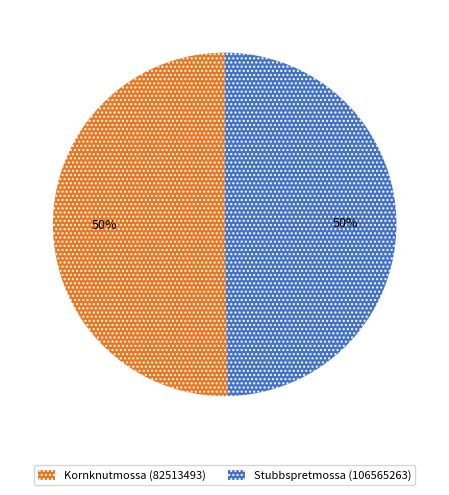

To the nearest percent, what is the combined percentage of Kornknutmossa (82513493) and Stubbspretmossa (106565263)?

100%